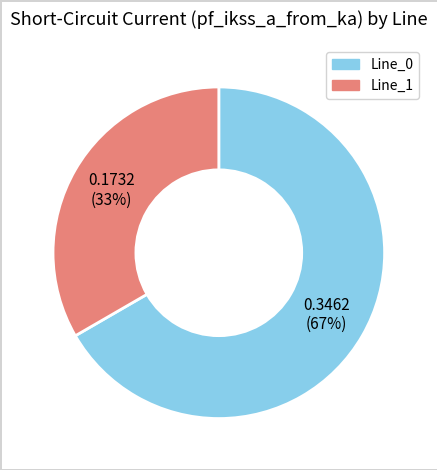

To the nearest percent, what is the average slice percentage?

50%